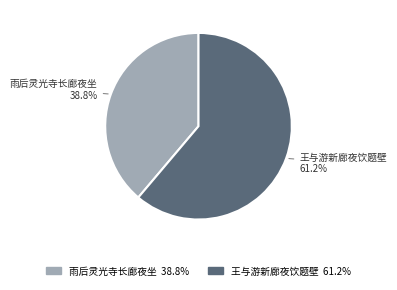

Which slice is the smallest?

雨后灵光寺长廊夜坐